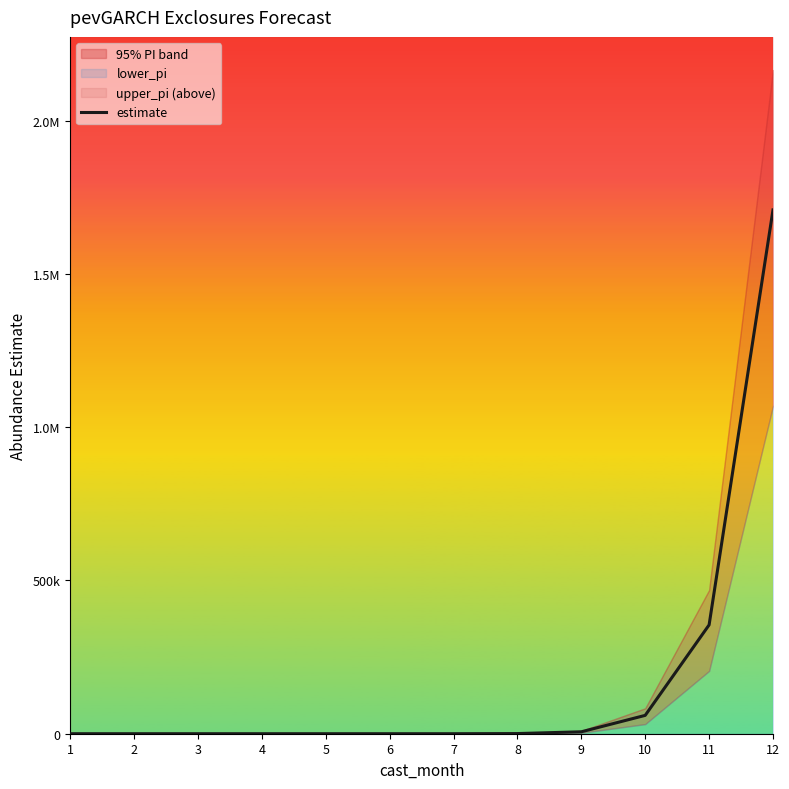

What is the difference between the values at 1 and 4?

8.3